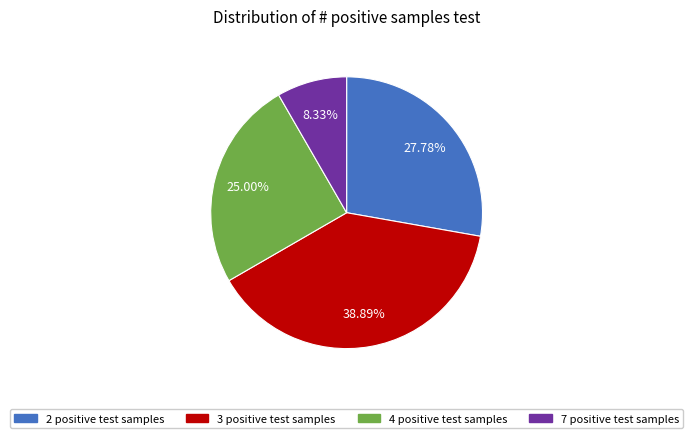

Rank the categories by value from lowest to highest.

7 positive test samples, 4 positive test samples, 2 positive test samples, 3 positive test samples